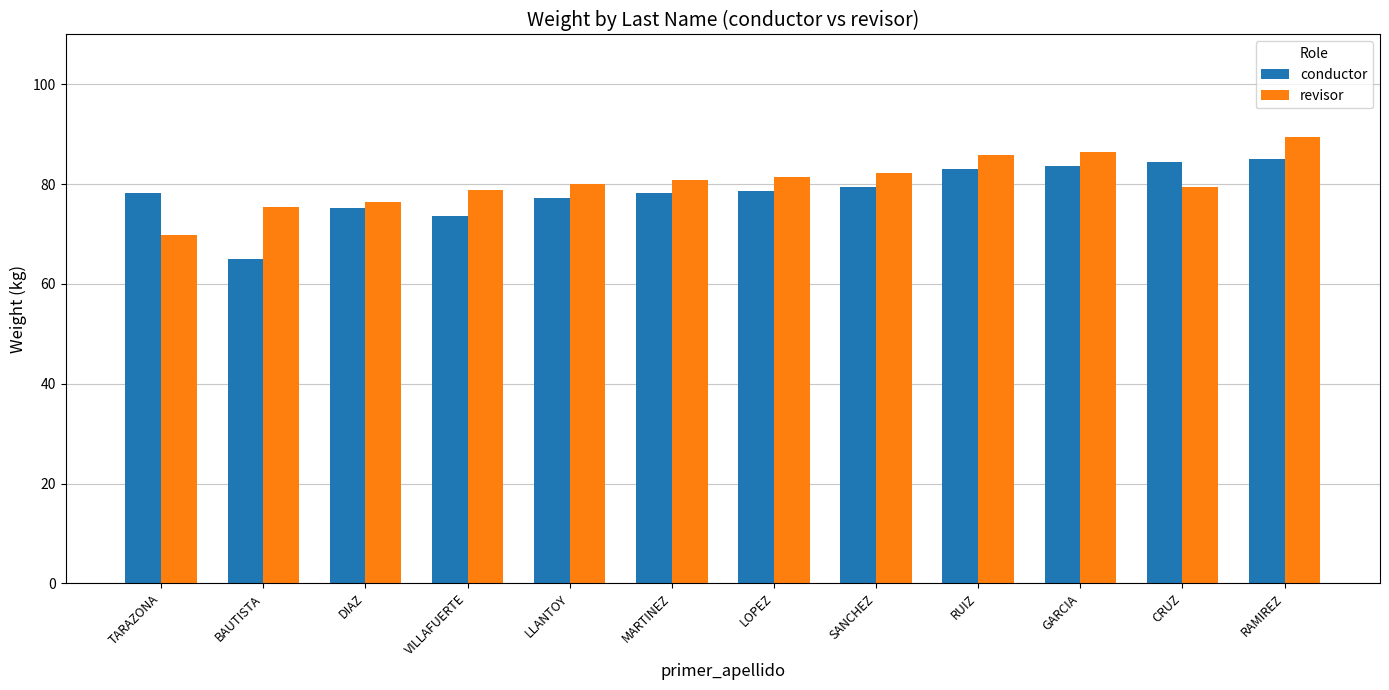

What is the difference between the revisor values at DIAZ and CRUZ?

2.9